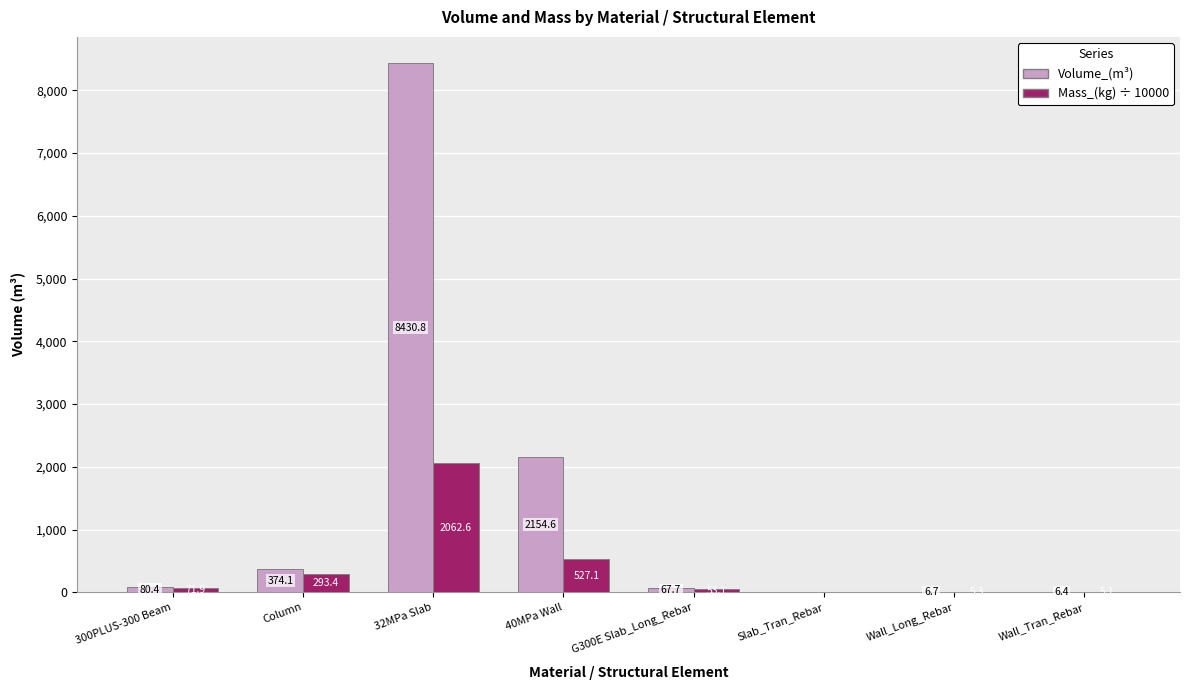

At which category is the sum across all series the highest?

32MPa Slab